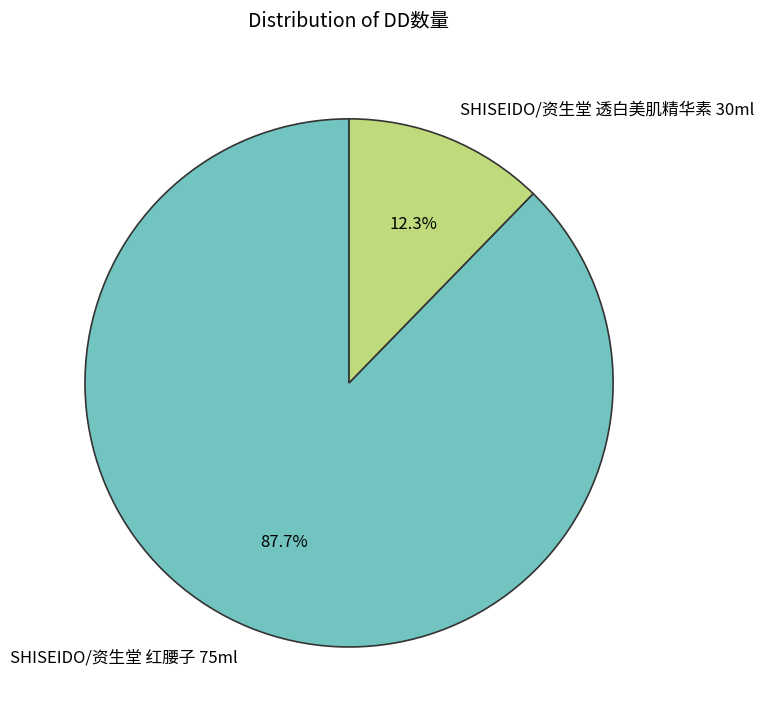

To the nearest percent, what is the combined percentage of SHISEIDO/资生堂 红腰子 75ml and SHISEIDO/资生堂 透白美肌精华素 30ml?

100%